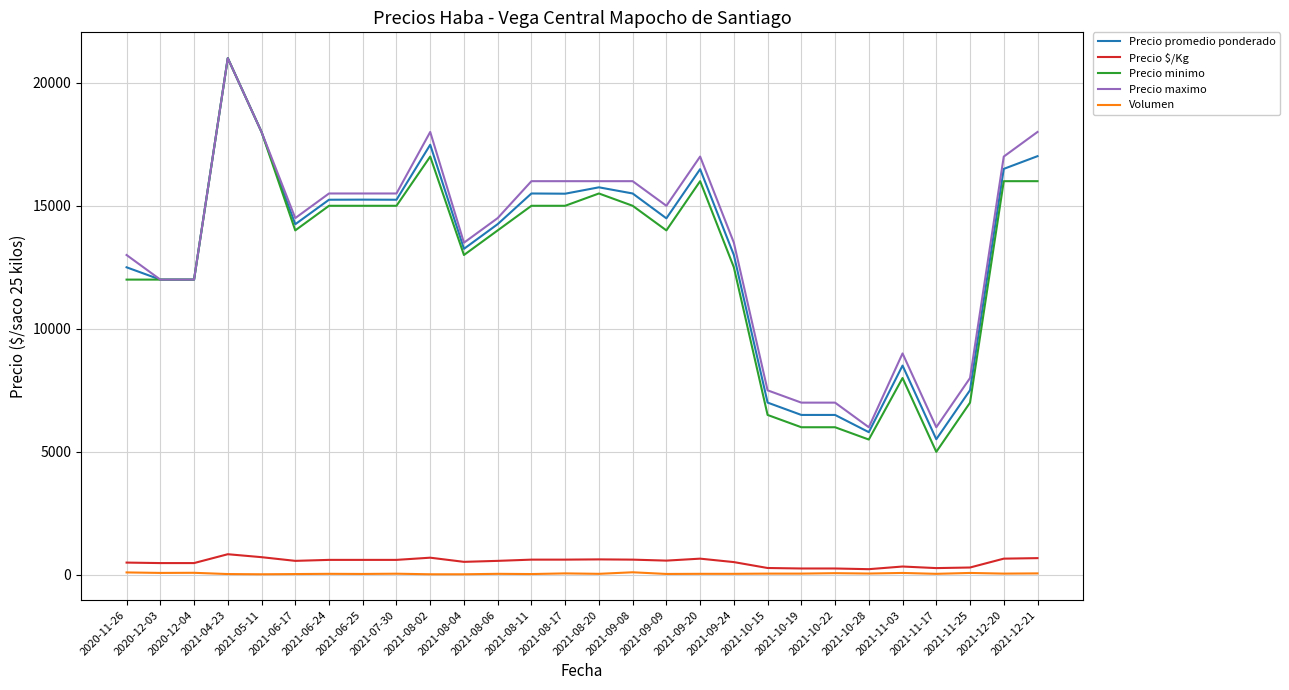

Which series has the largest range (max minus min)?

Precio minimo